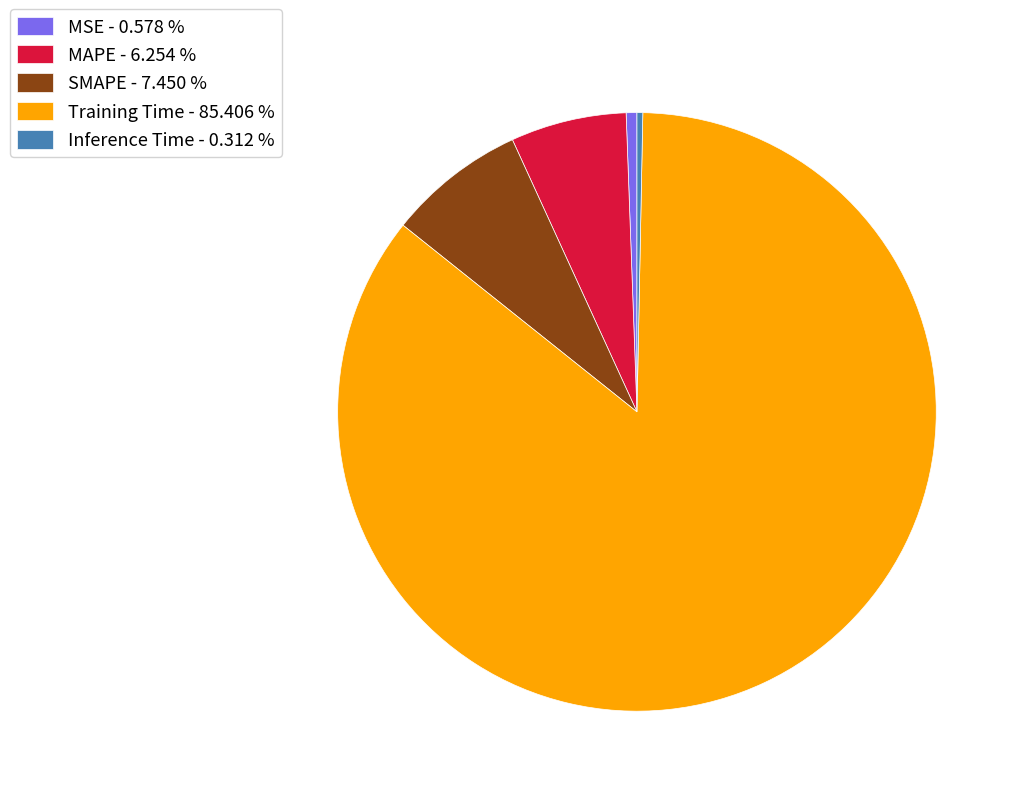

Between MSE and Training Time, which is larger?

Training Time